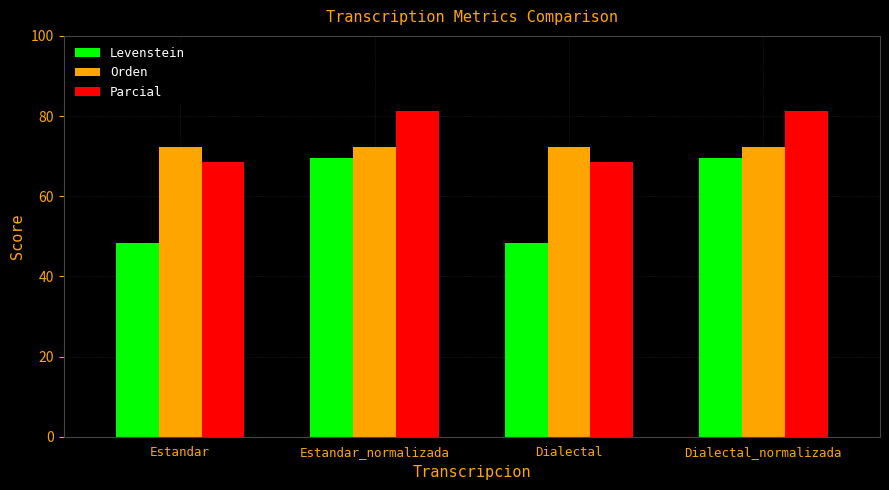

List the series in order of their overall mean, highest first.

Parcial, Orden, Levenstein